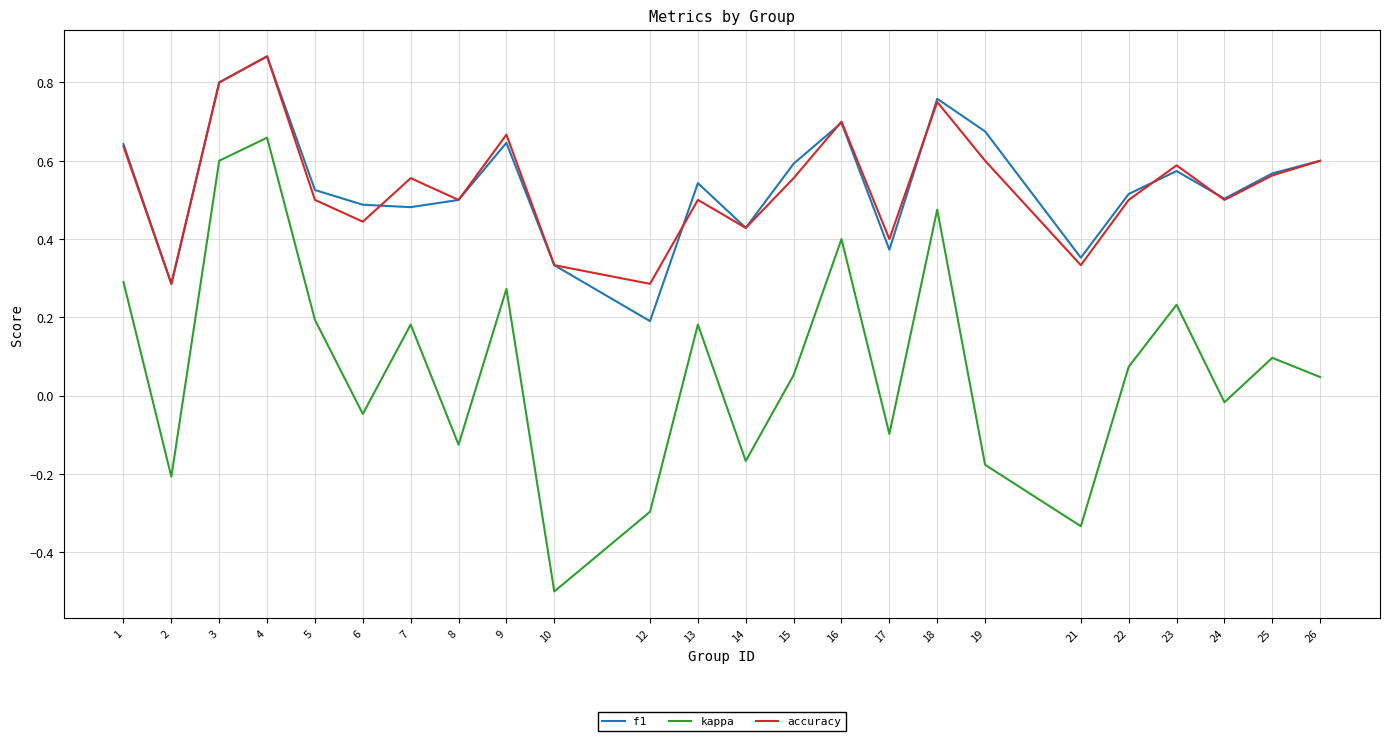

Is the value of f1 at 15 greater than the value of accuracy at 8?

Yes